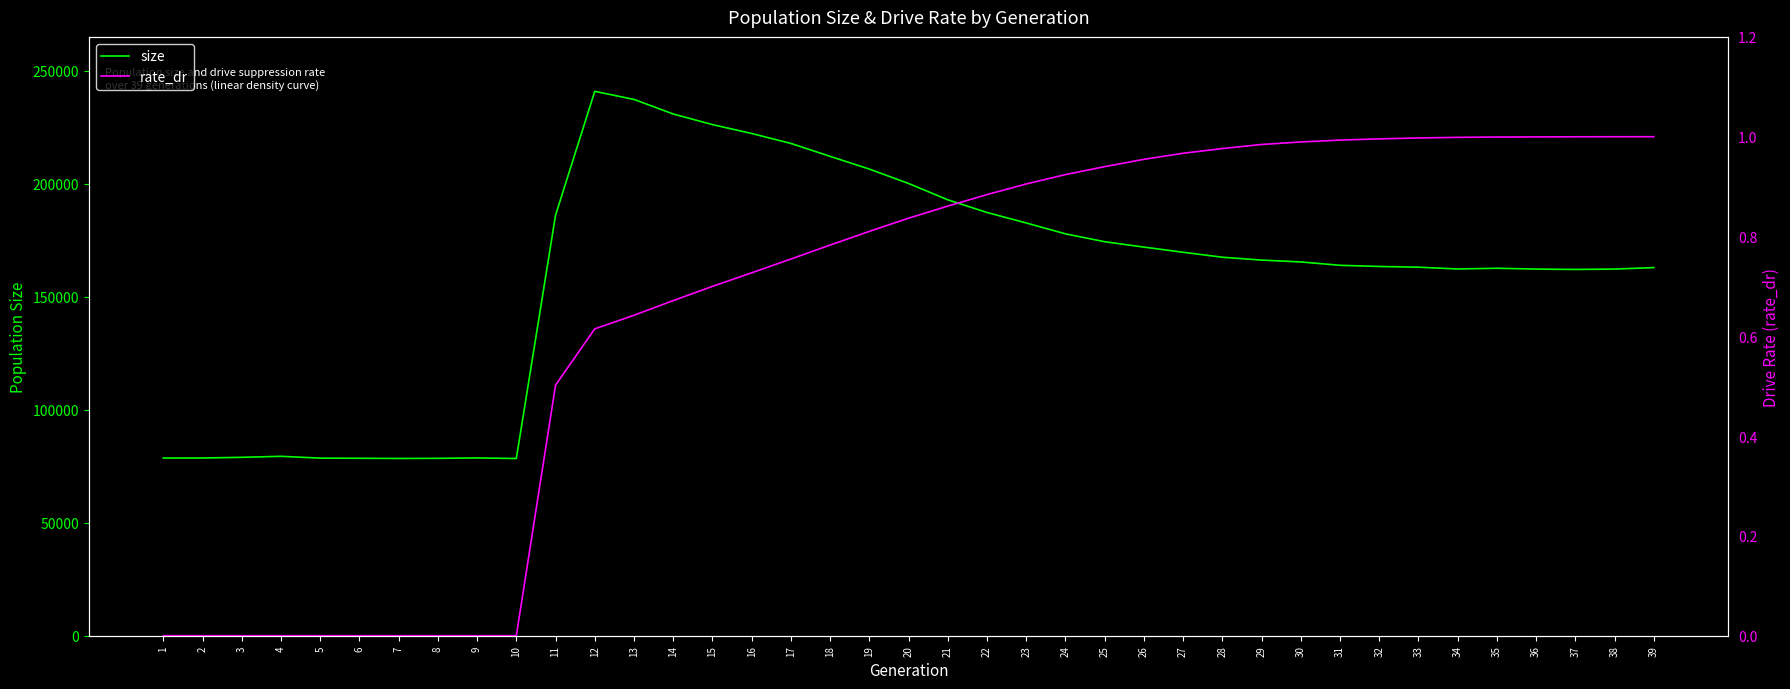

List the series in order of their peak value, lowest first.

rate_dr, size